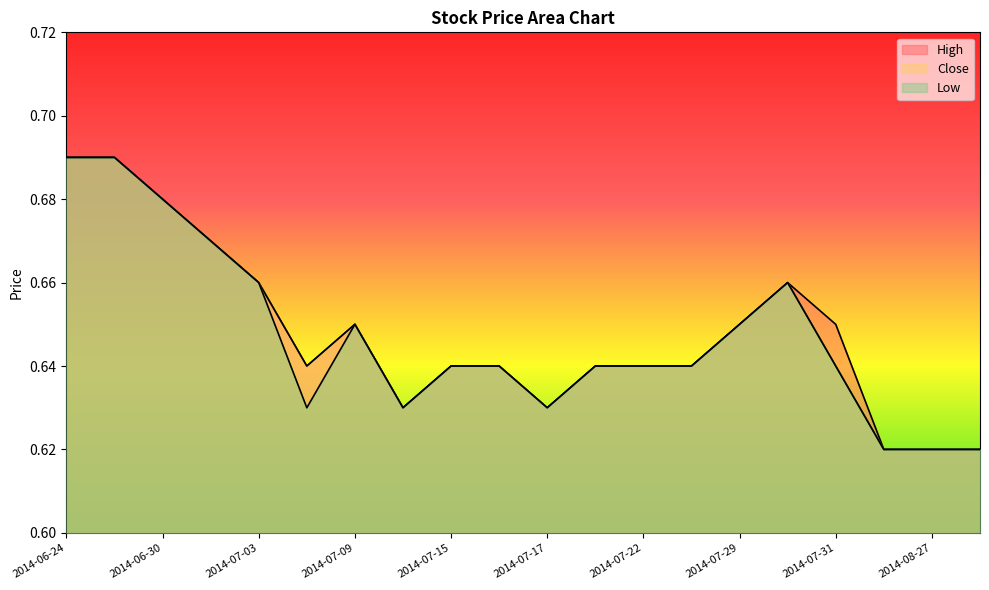

What is the sum of the Low values at 2014-08-28 and 2014-07-16?

1.3